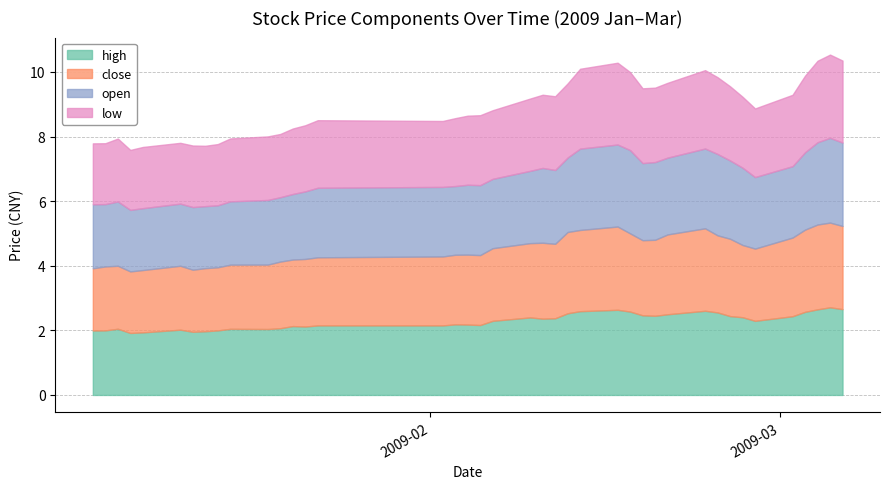

What is the value of the close point at the 12th from the left?

2.1